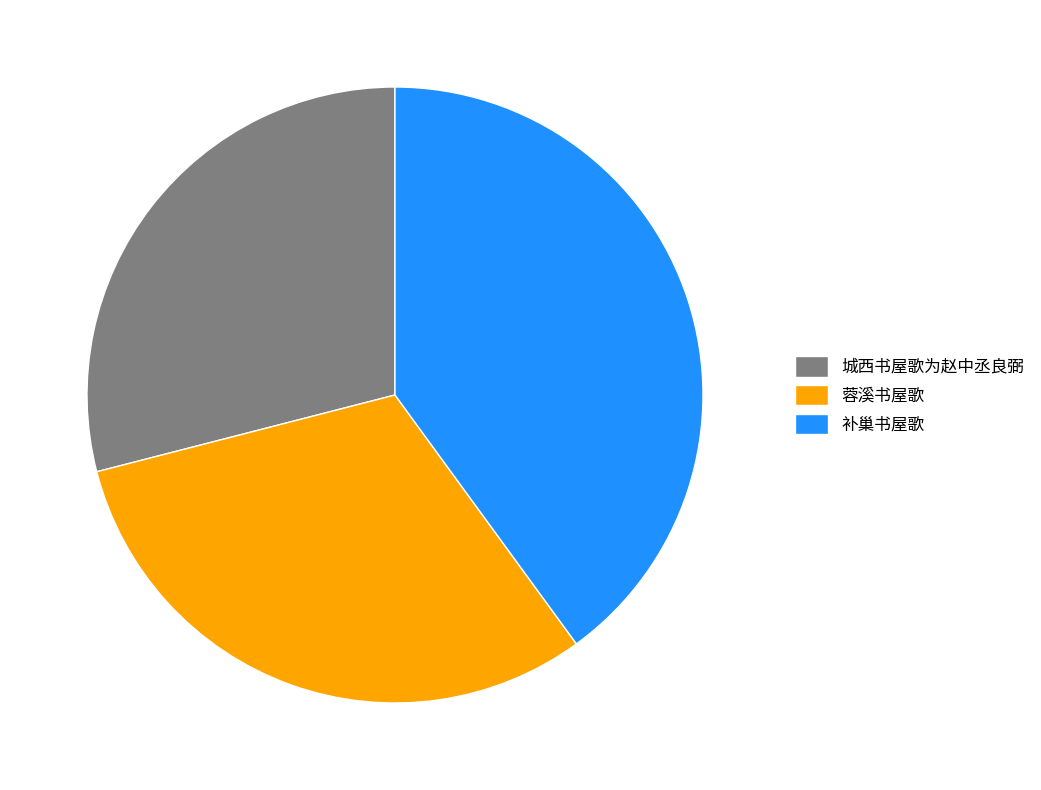

Which category has the smallest portion of the pie?

城西书屋歌为赵中丞良弼